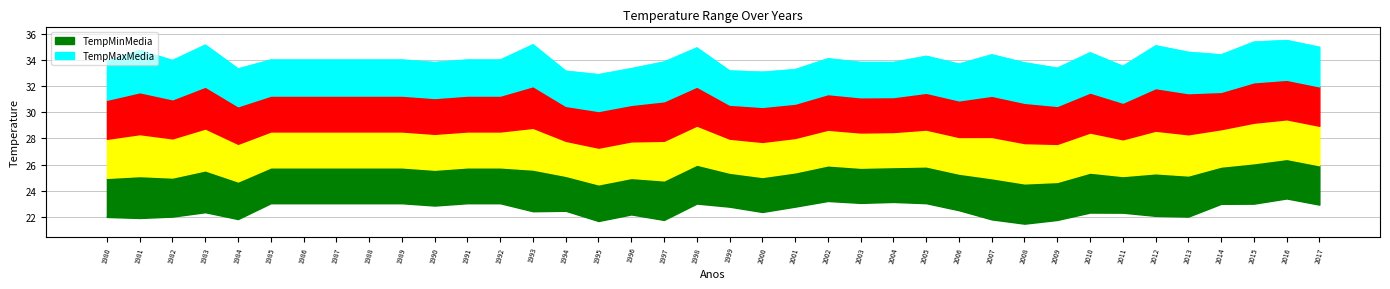

Where is the first local minimum for TempMaxMedia?

1982